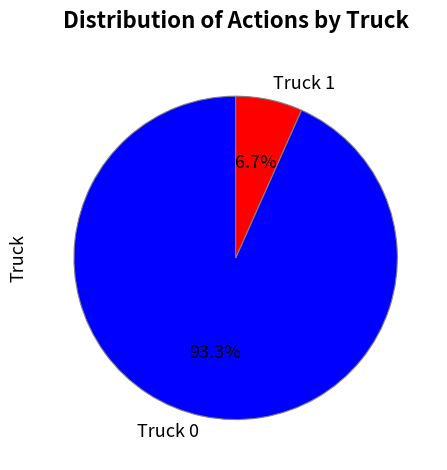

Which category has the smallest portion of the pie?

Truck 1